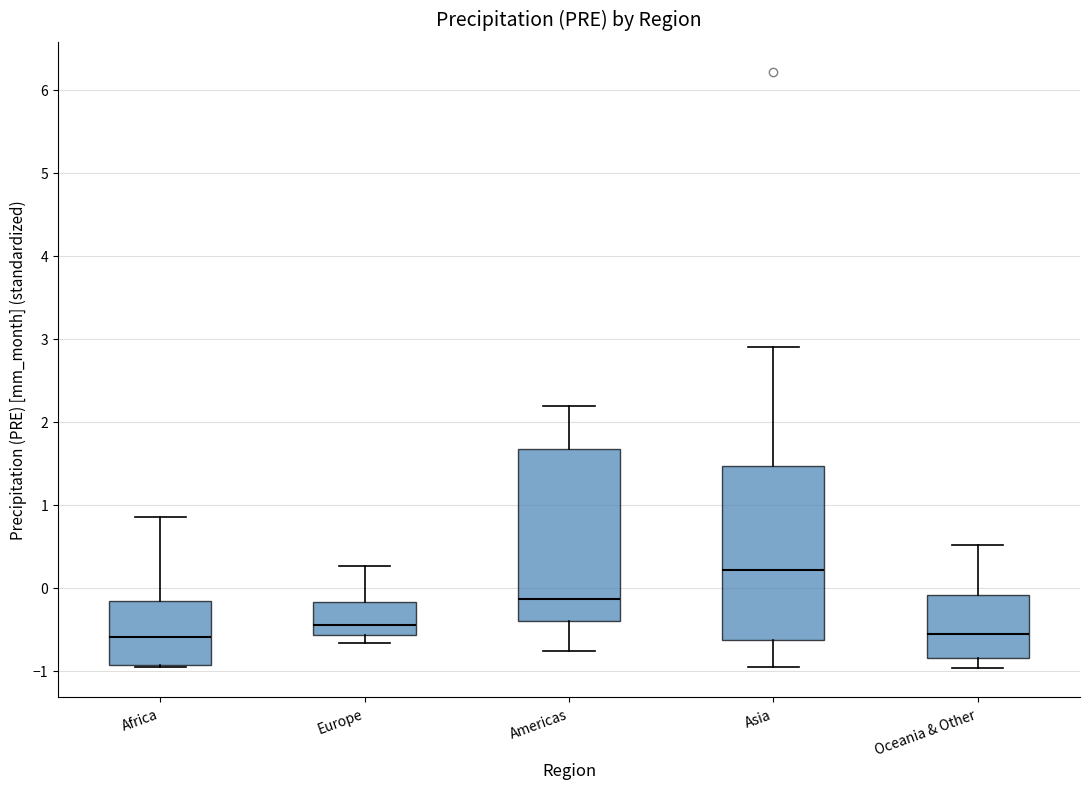

Where does the median line of the box for Asia sit on the y-axis? The values are not printed on the chart, so give them approximately, as read against the axis.

0.2